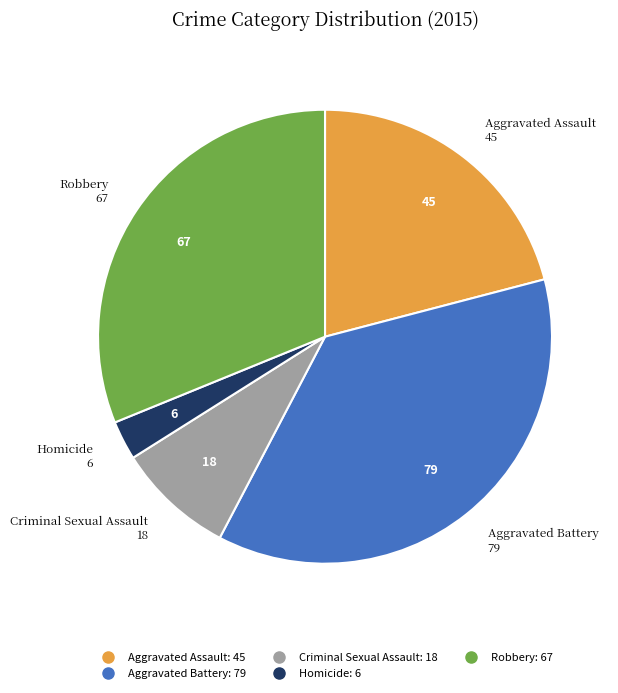

Rank the categories by value from lowest to highest.

Homicide, Criminal Sexual Assault, Aggravated Assault, Robbery, Aggravated Battery